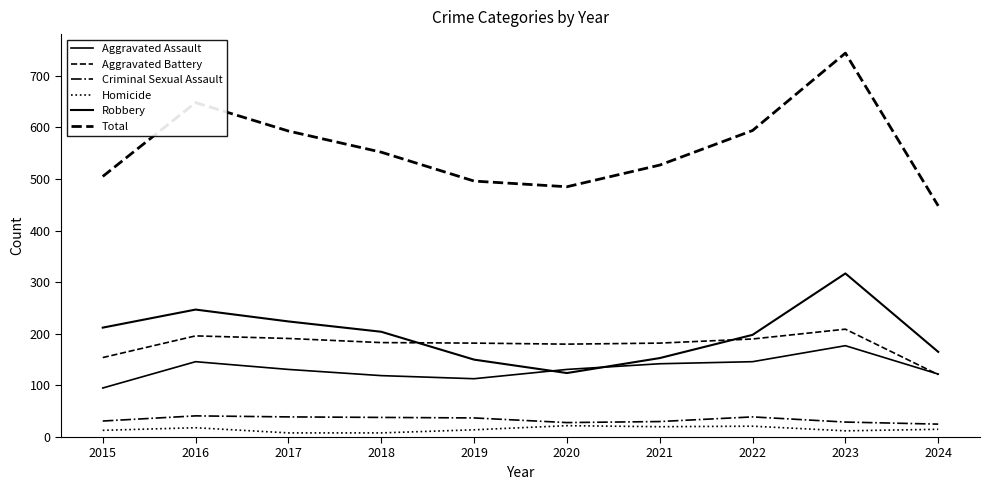

What is the difference between the maximum and minimum values in the Criminal Sexual Assault series?

16